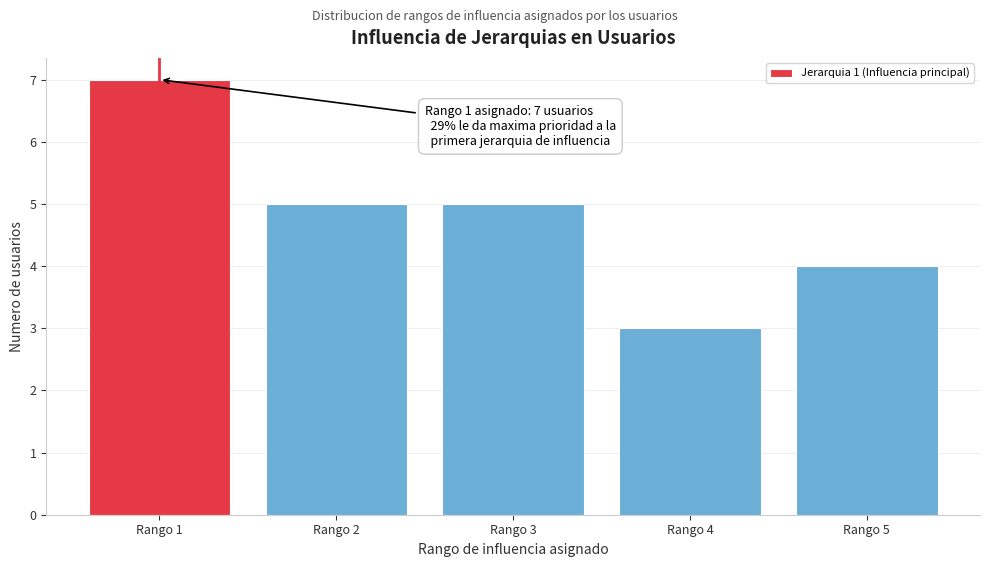

Which range on the x-axis has the tallest bar?

0.5 to 1.5